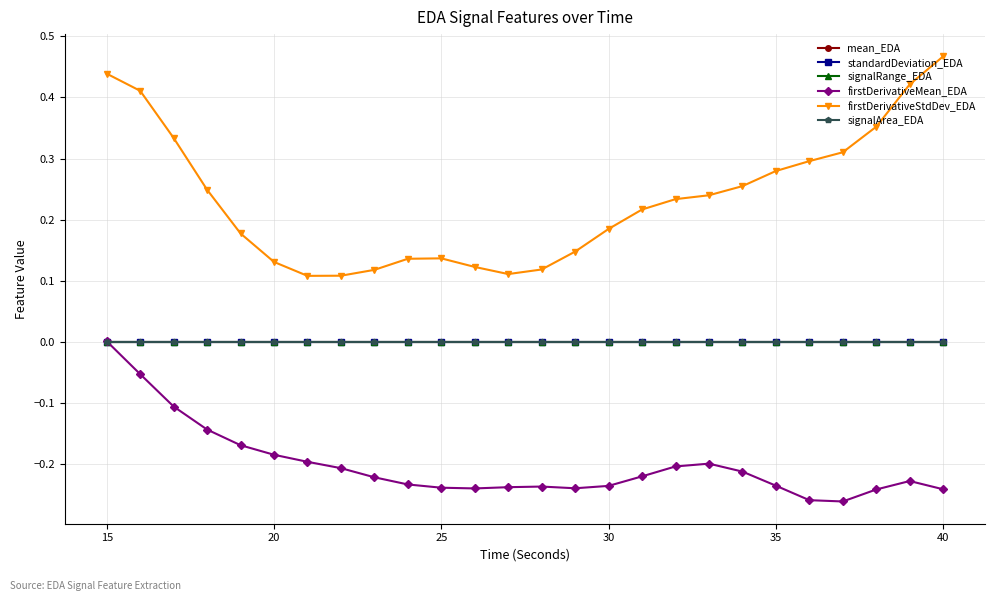

True or false: firstDerivativeStdDev_EDA and firstDerivativeMean_EDA intersect in this chart.

False